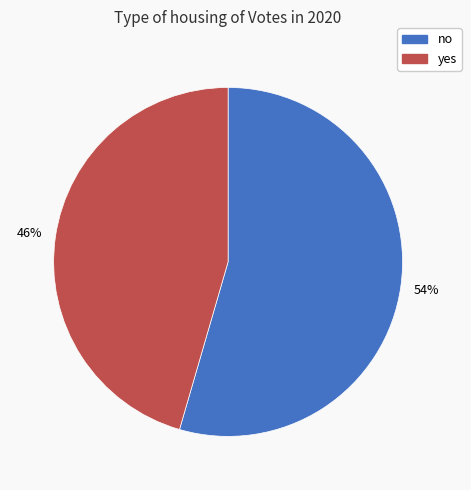

To the nearest percent, what is the average slice percentage?

50%